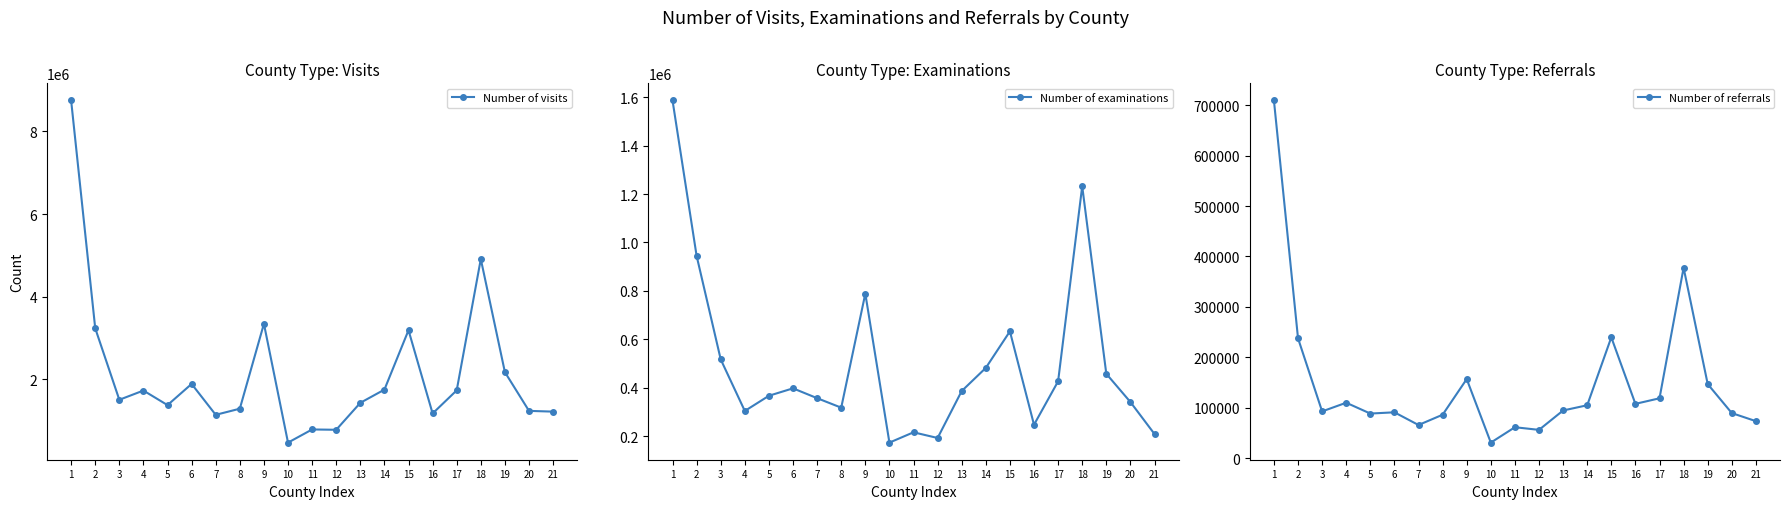

Does the chart have visible grid lines?

No